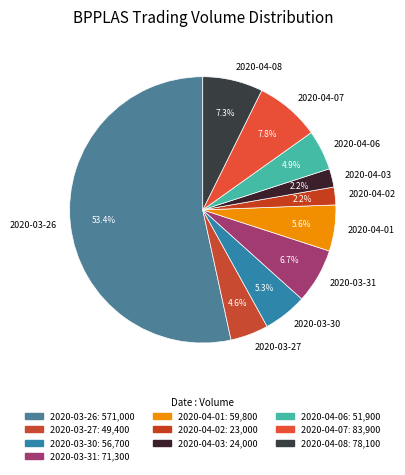

What is the largest slice in the pie chart?

2020-03-26